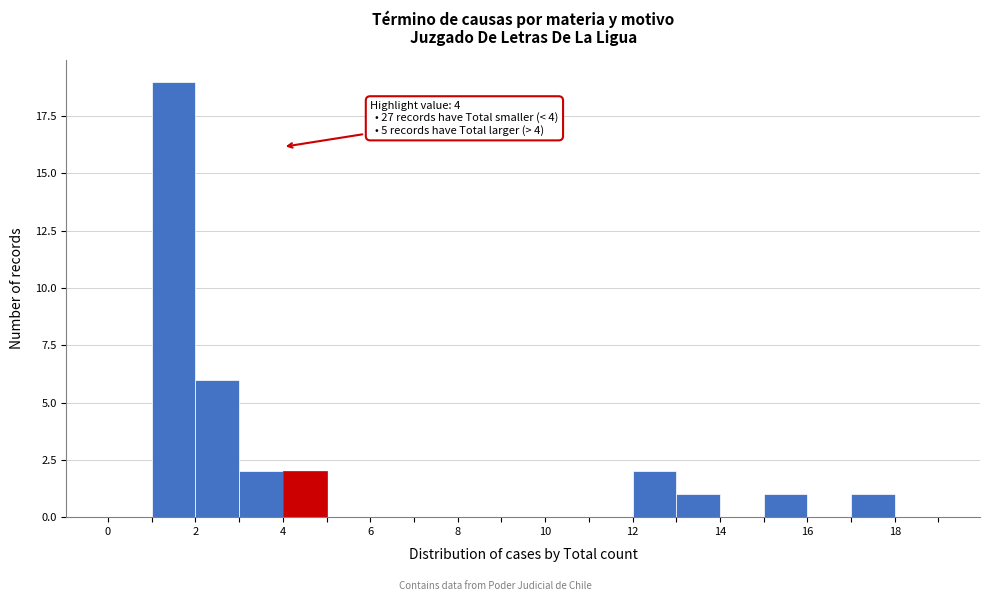

Over which range of the x-axis is the bar tallest?

1 to 2